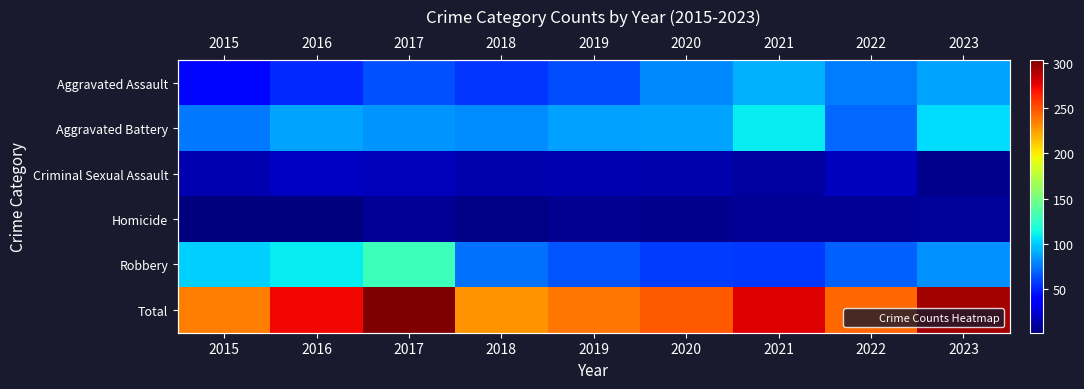

At 2021, list the series in order from smallest to largest.

Homicide, Criminal Sexual Assault, Robbery, Aggravated Assault, Aggravated Battery, Total